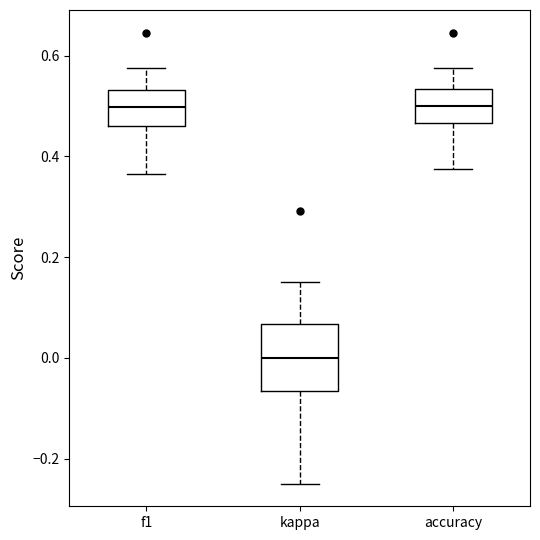

Where does the lower whisker of the box for kappa end on the y-axis? The values are not printed on the chart, so give them approximately, as read against the axis.

-0.24